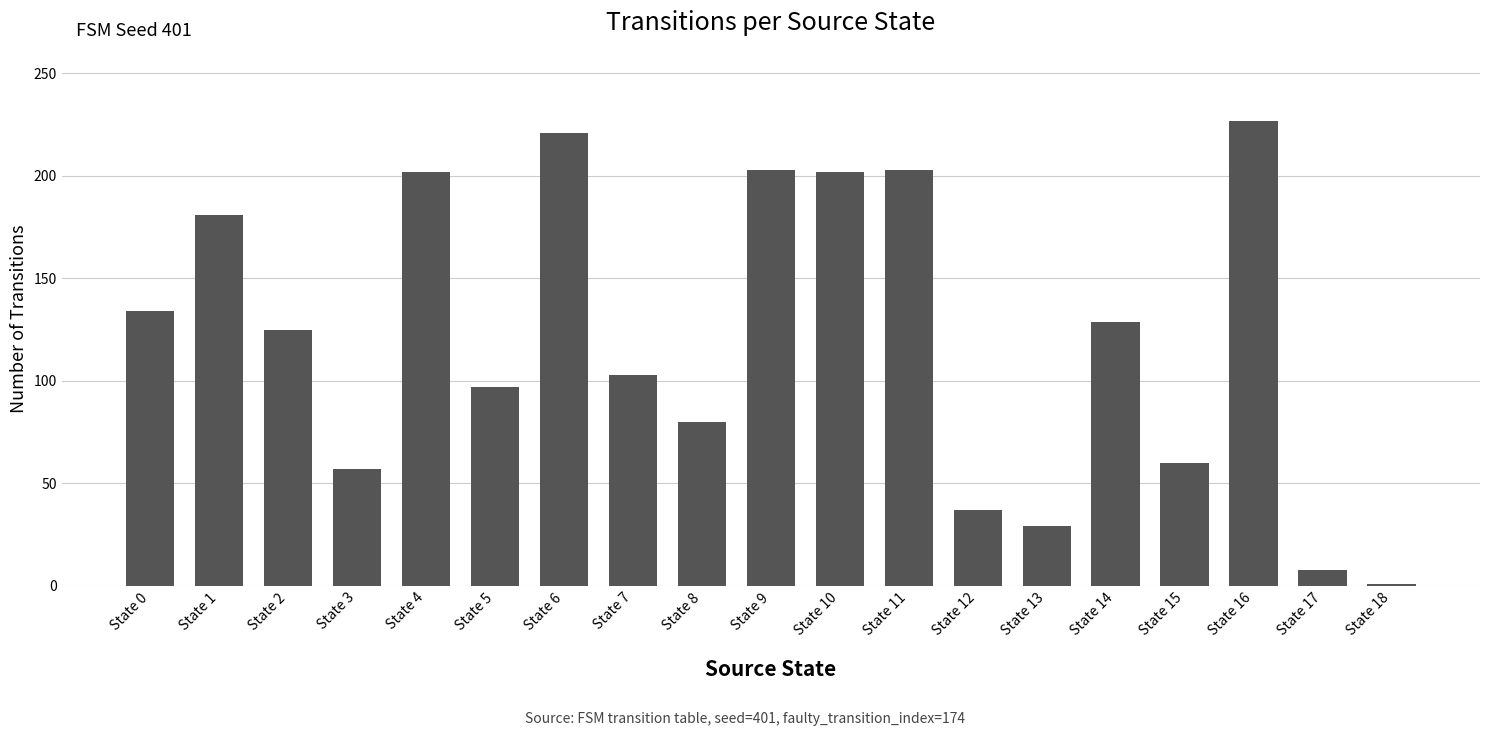

What is the greatest value displayed?

227